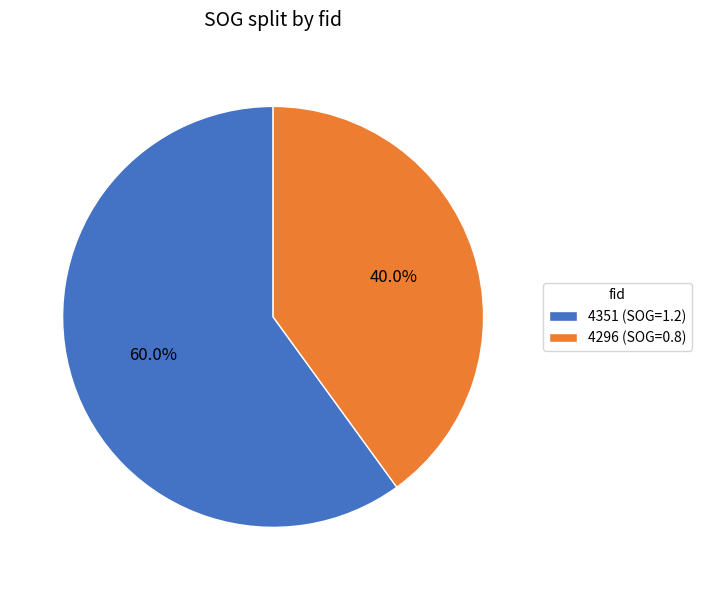

To the nearest percent, what is the average slice percentage?

50%